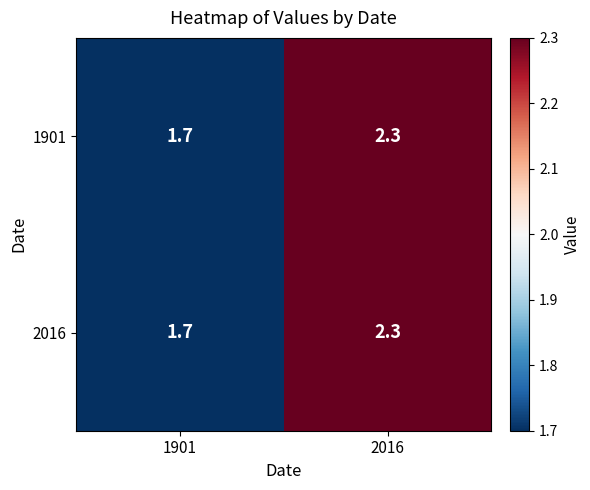

Count the number of categories in the chart.

2